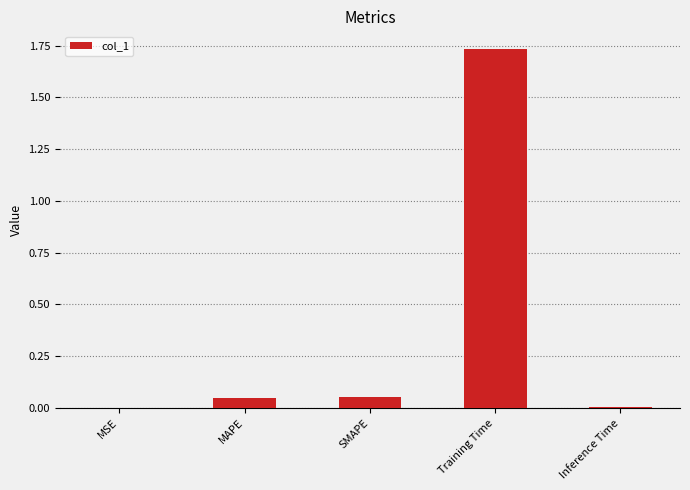

Are the bars horizontal?

No